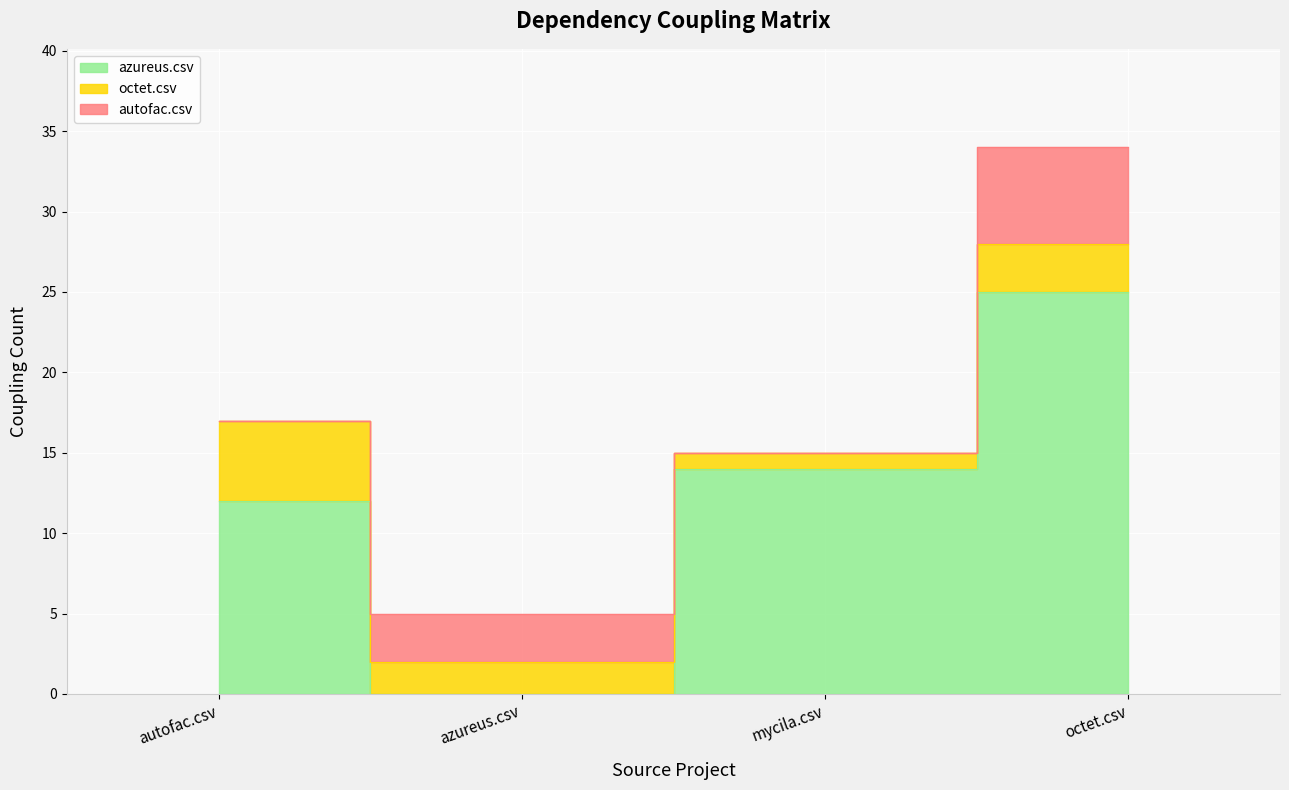

True or false: azureus.csv has more than 0 interior local peaks.

False